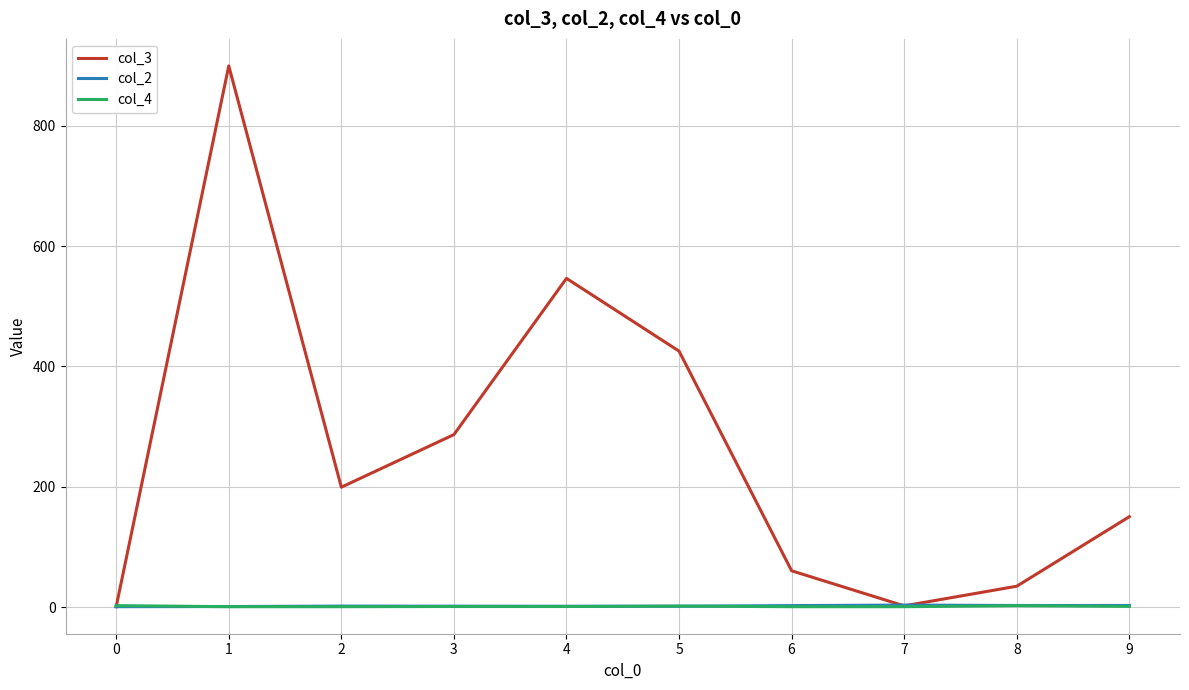

Which series has the largest total across all categories?

col_3